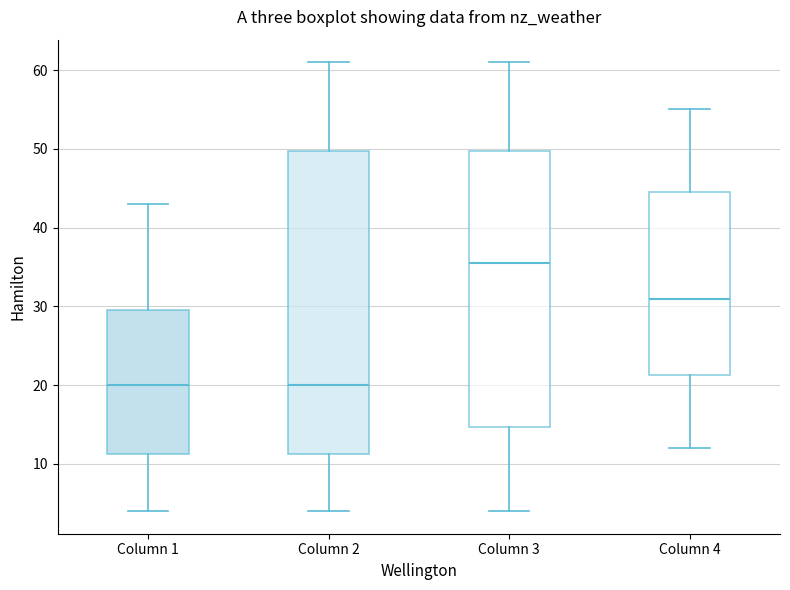

Where does the upper whisker of the box for Column 3 end on the y-axis? The values are not printed on the chart, so give them approximately, as read against the axis.

61